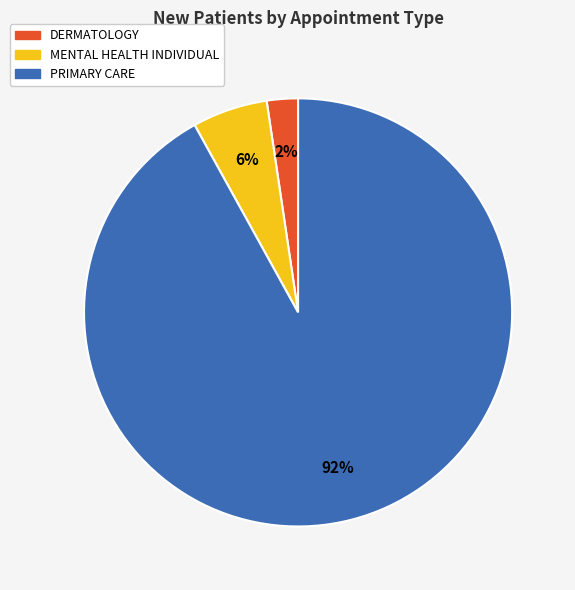

How many slices are in this pie chart?

3